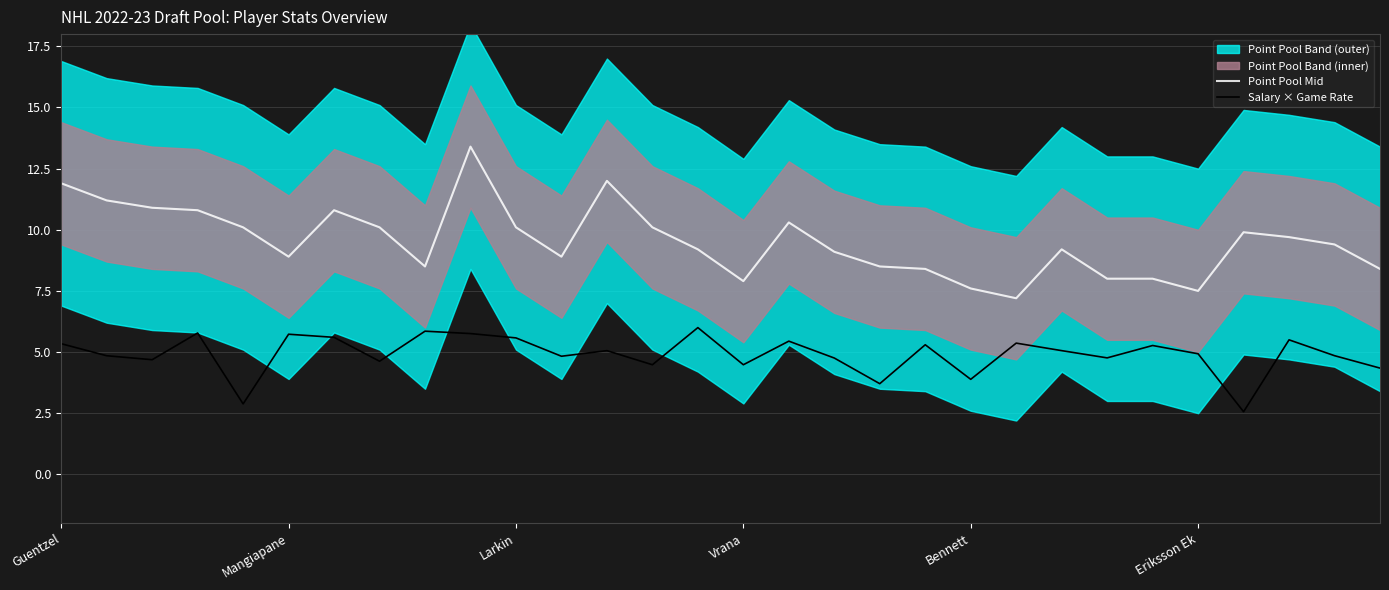

At which label is Salary × Game Rate closest to 4?

Bennett